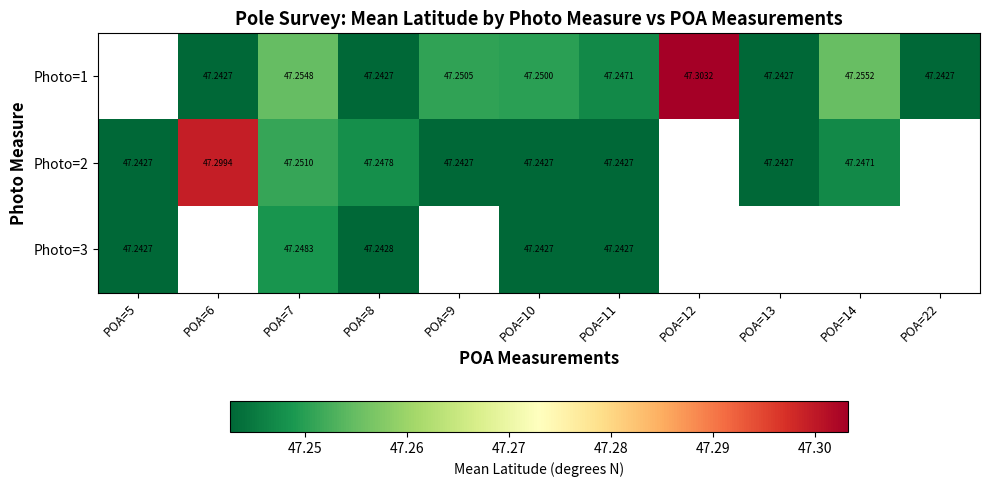

Is the value of Photo=1 at POA=10 greater than the value of Photo=2 at POA=9?

Yes